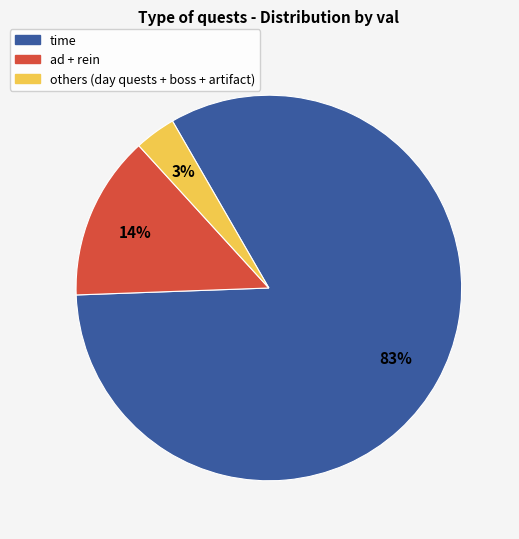

To the nearest percent, what is the average slice percentage?

33%